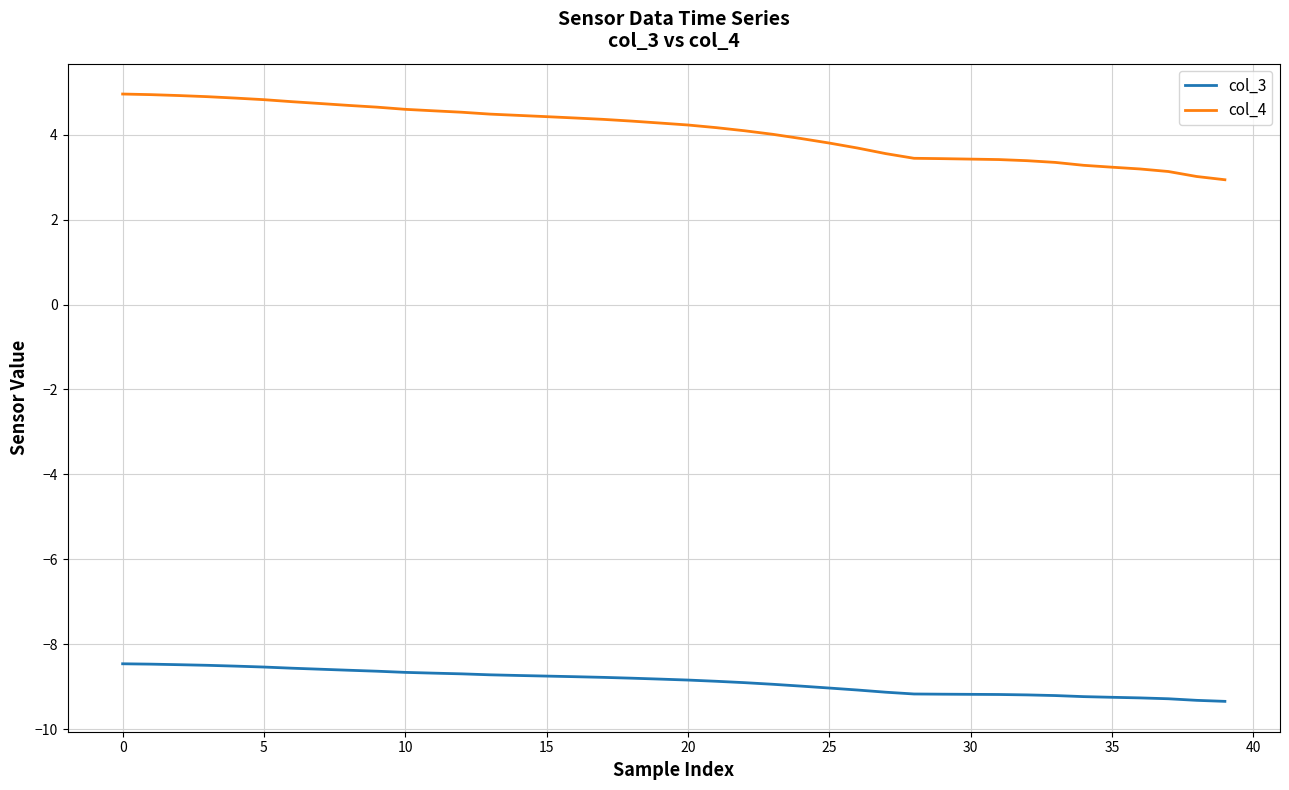

How many series are shown in this chart?

2